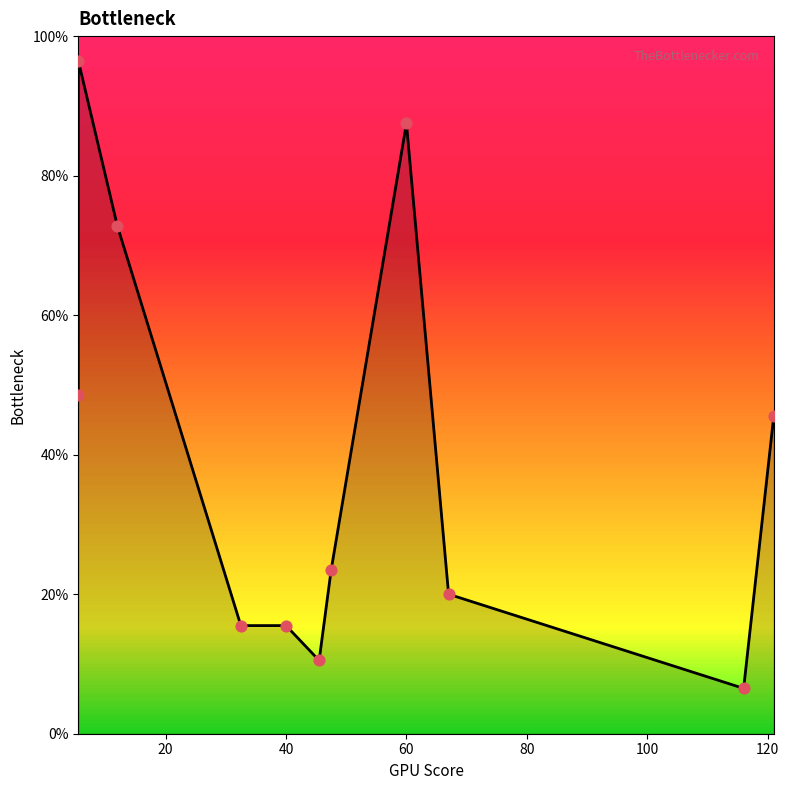

Between 0 and 140, which is larger?

140